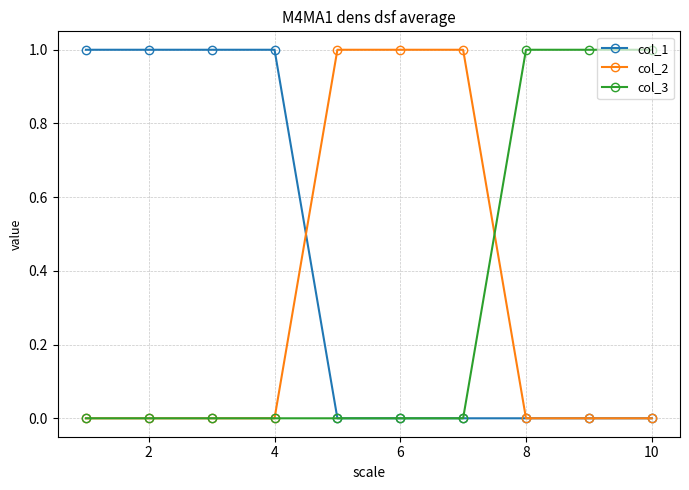

Which series has the largest total across all categories?

col_1